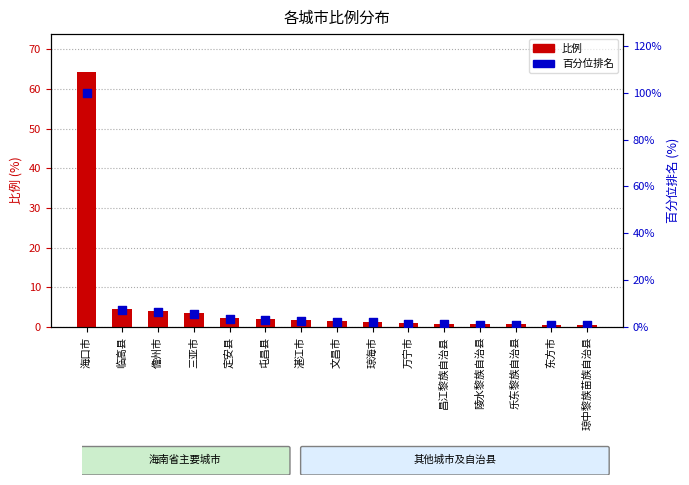

At which category is the sum across all series the highest?

海口市